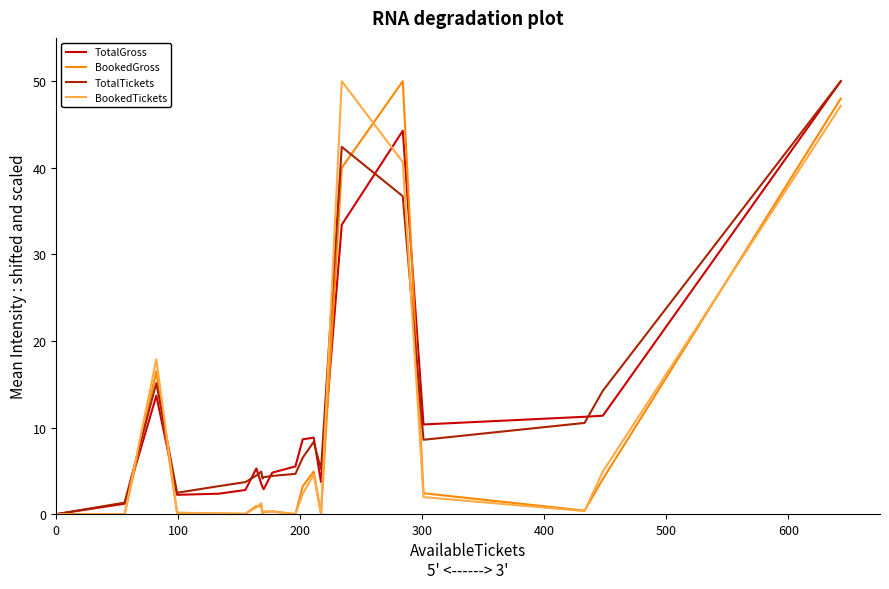

What is the maximum value for TotalTickets?

50.0